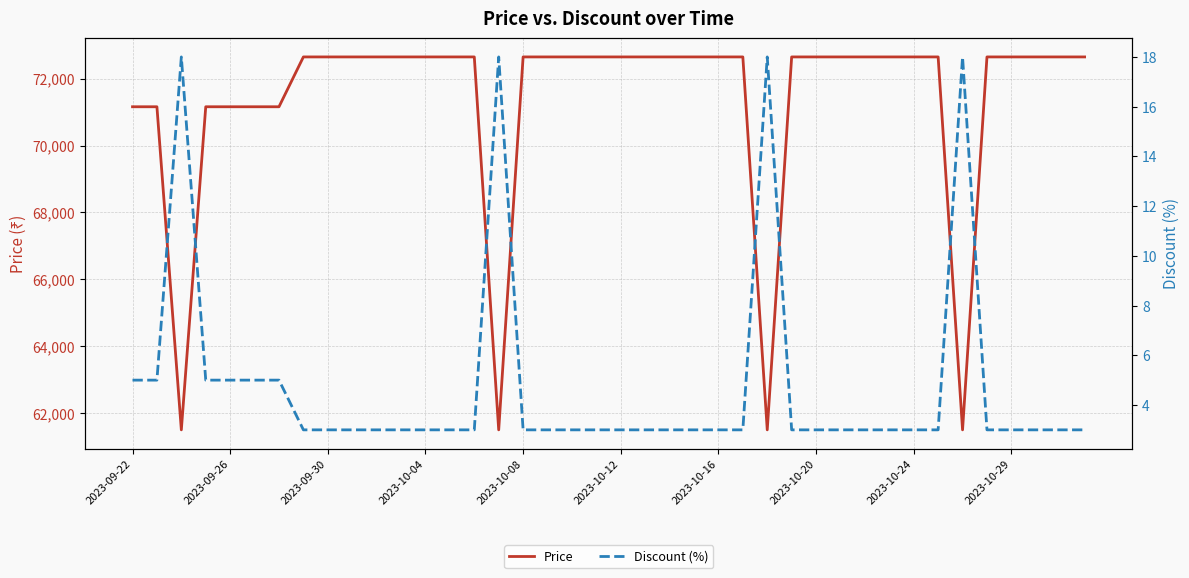

What is the average value of the Discount (%) series?

5